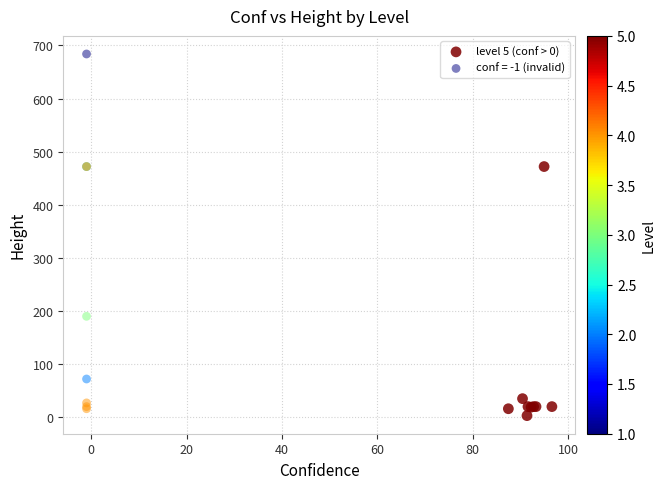

Which series has the widest spread of Y values?

conf = -1 (invalid)